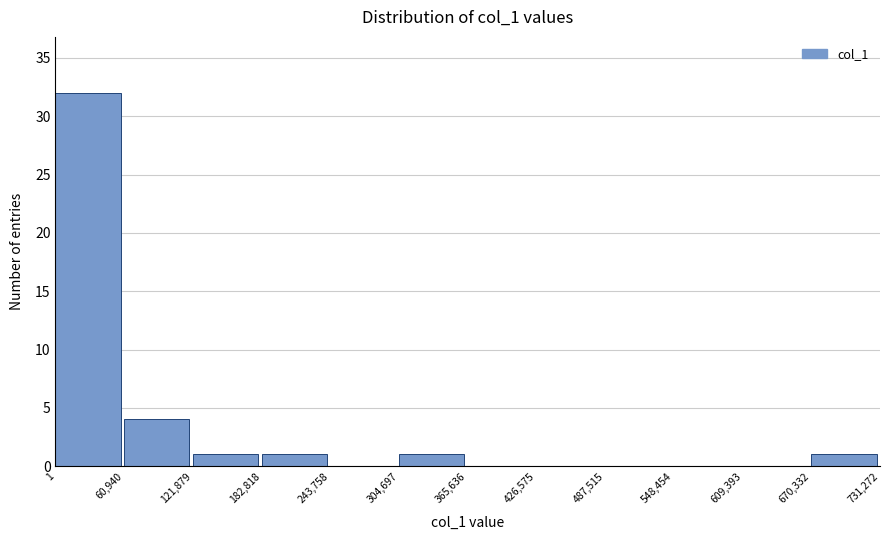

How tall is the bar that spans 182,818 to 243,758 on the x-axis? The values are not printed on the chart, so give them approximately, as read against the axis.

1